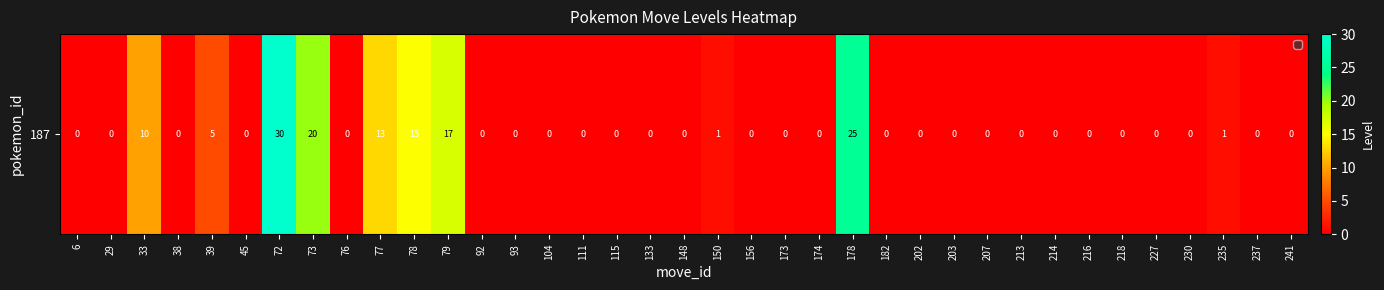

What is the maximum value shown in the chart?

30